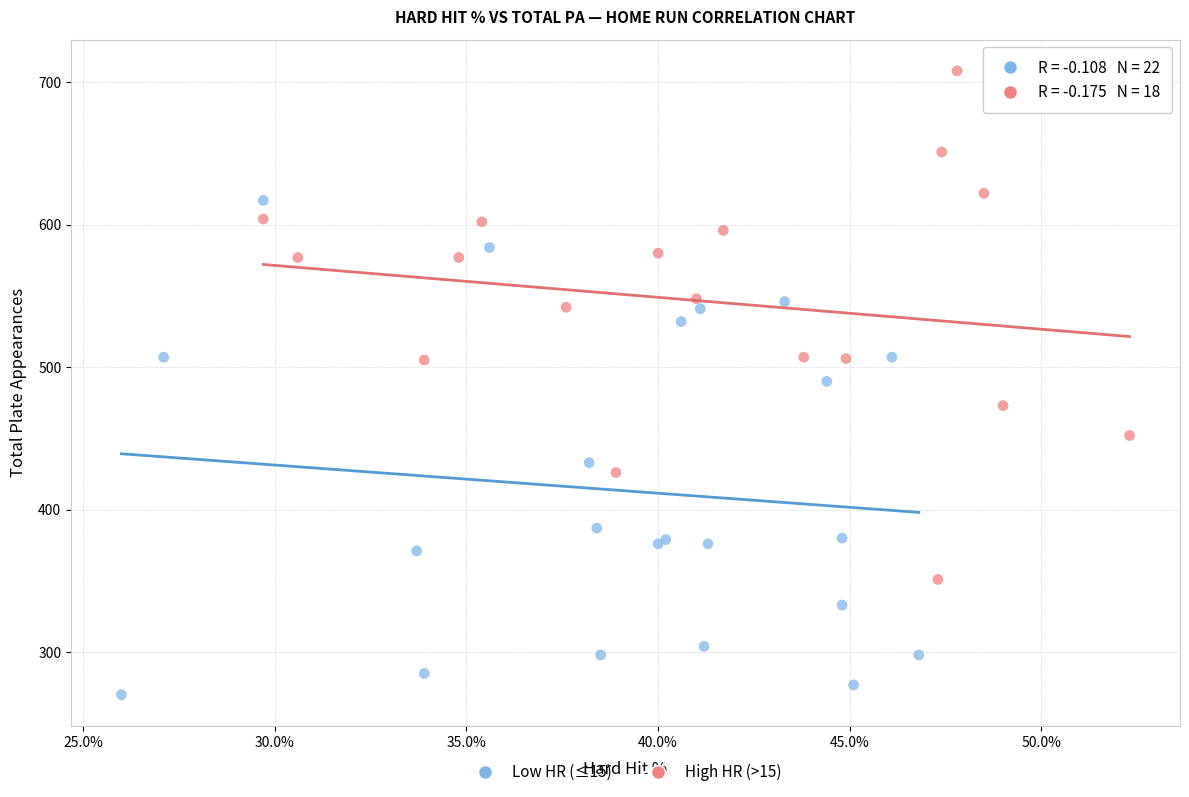

Which series contains the lowest Y value?

Low HR (≤15)